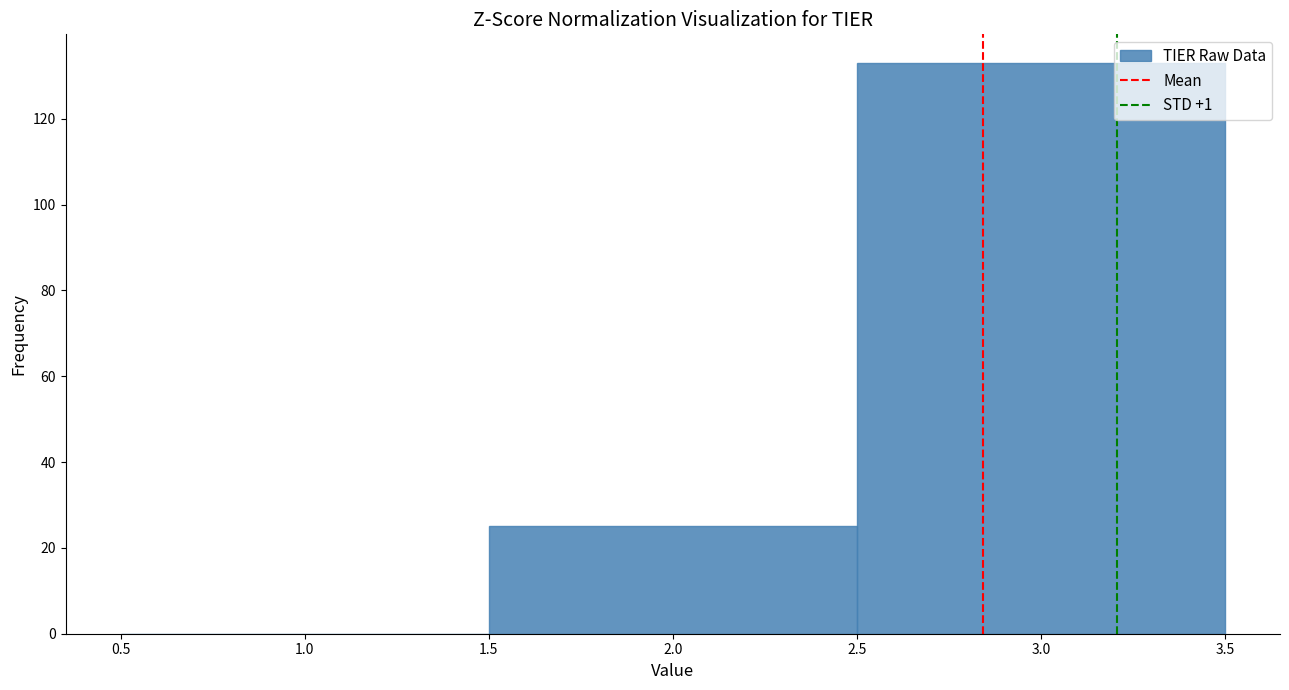

Reading left to right, list every bar in this chart as the range it spans on the x-axis followed by its height. The values are not printed on the chart, so give them approximately, as read against the axis.

0.5 to 1.5: 0
1.5 to 2.5: 26
2.5 to 3.5: 134